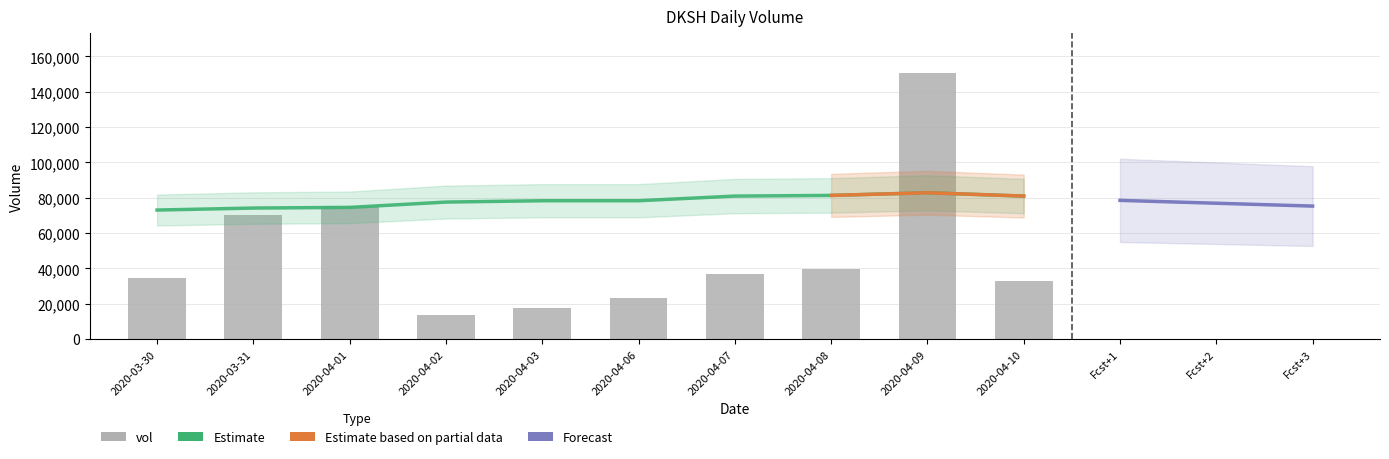

What is the difference between the vol values at 2020-04-08 and 2020-04-10?

6700.0